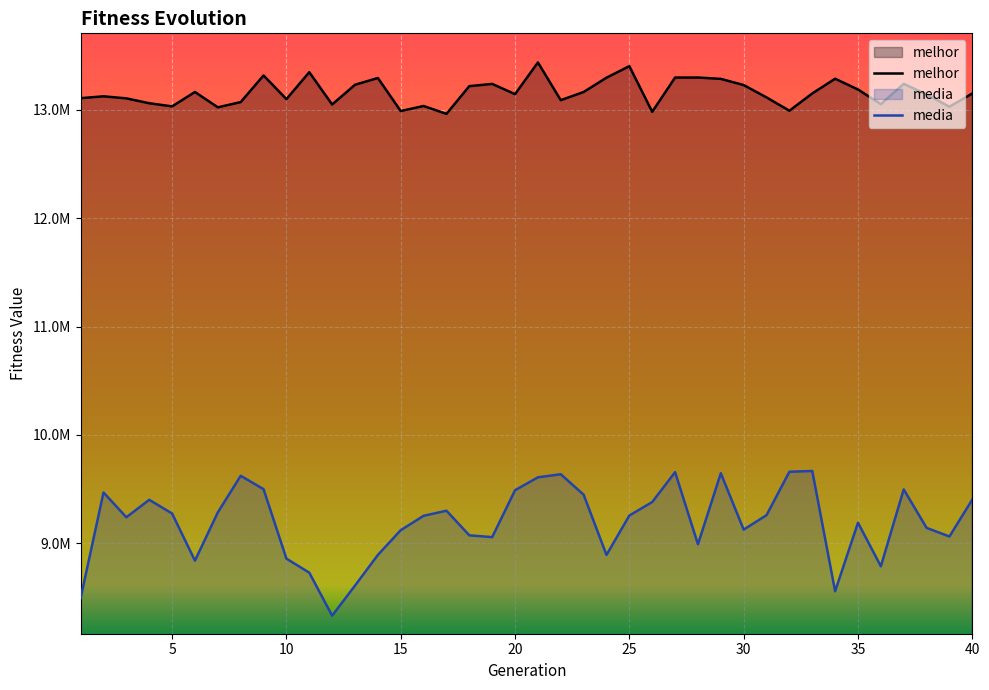

What is the minimum value for media?

8332791.1